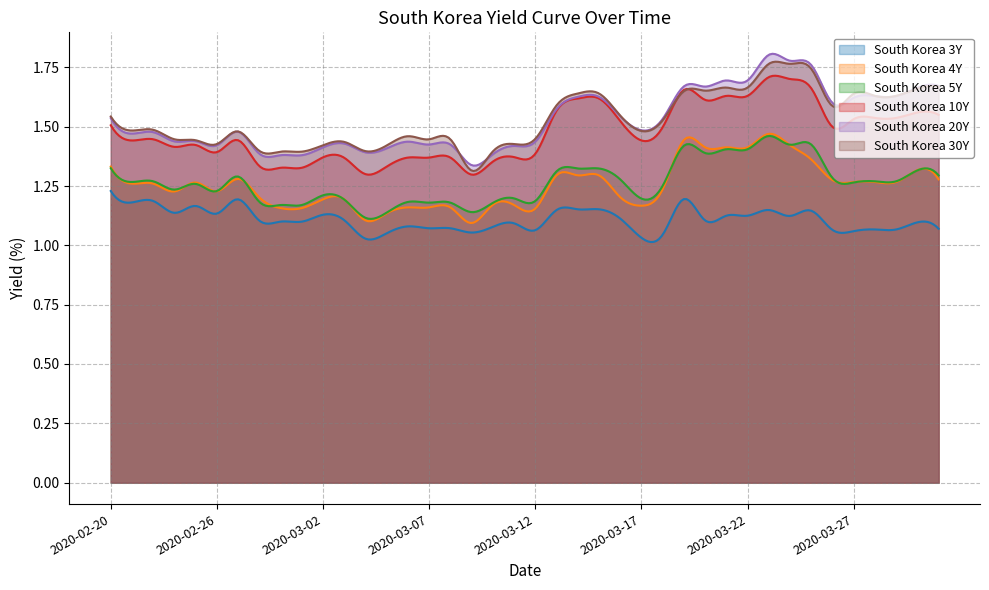

What is the total value across all series at 23?

8.7